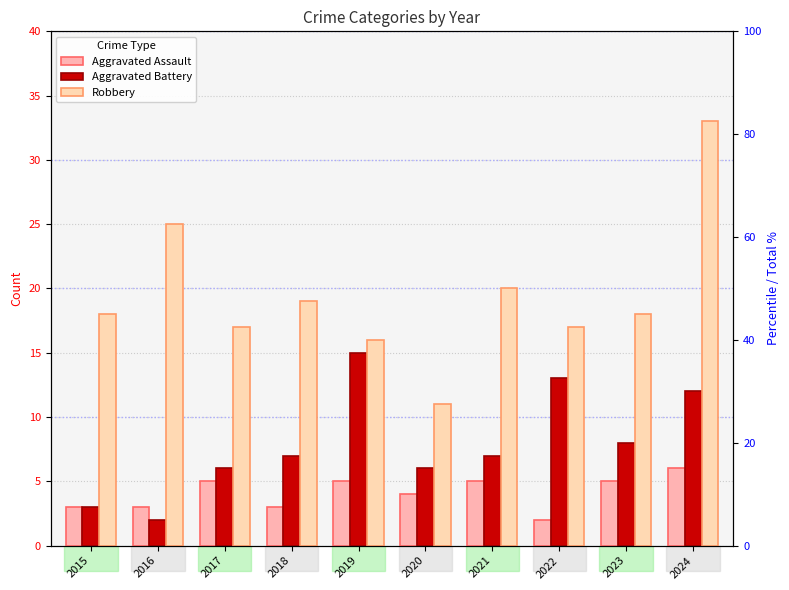

Is the value of Aggravated Assault at 2015 greater than the value of Robbery at 2023?

No